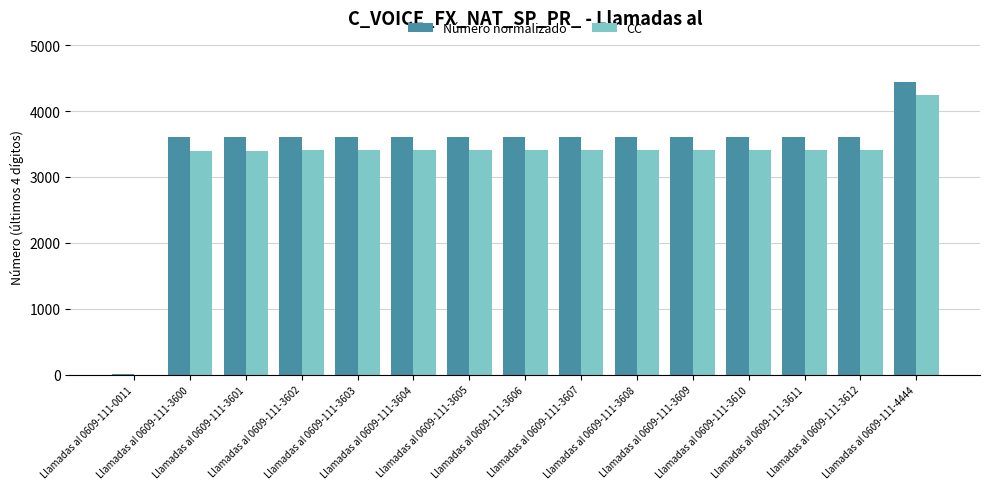

How many groups of bars are there?

15